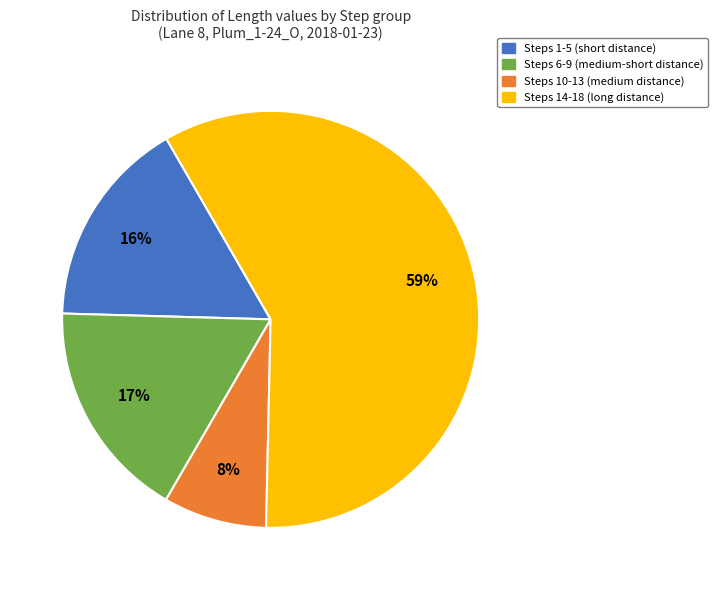

Is the sum of Steps 10-13 (medium distance) and Steps 14-18 (long distance) greater than half?

Yes